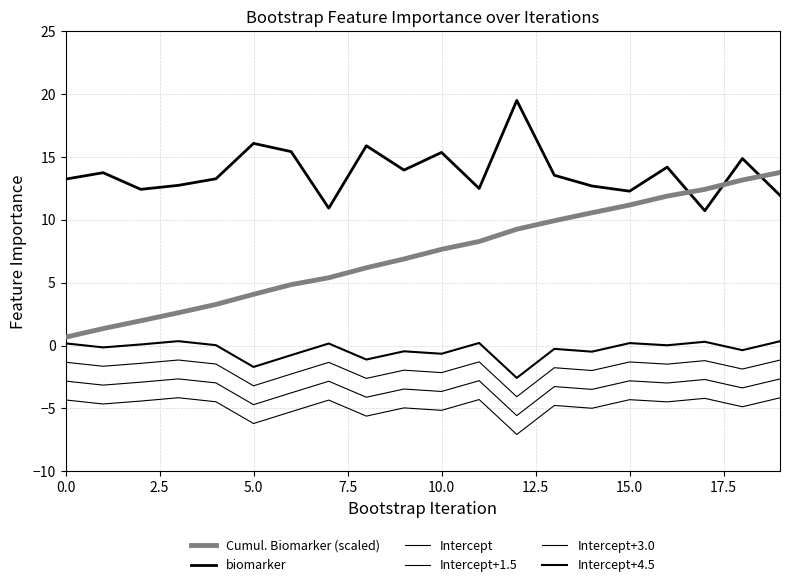

What is the value of the Intercept+3.0 point at the 15th from the left?

-2.0